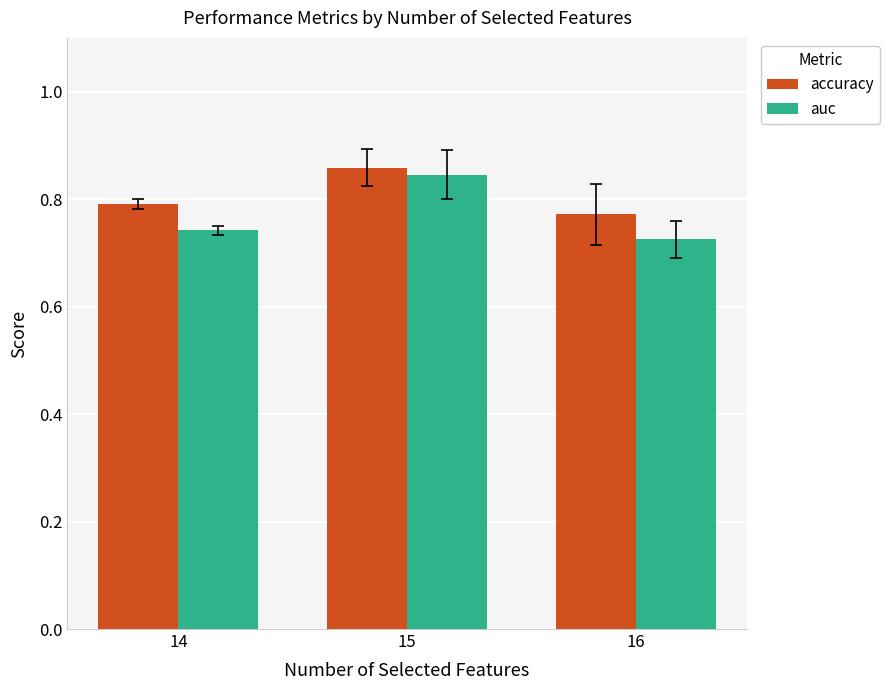

List the labels in order of auc value, largest first.

15, 14, 16